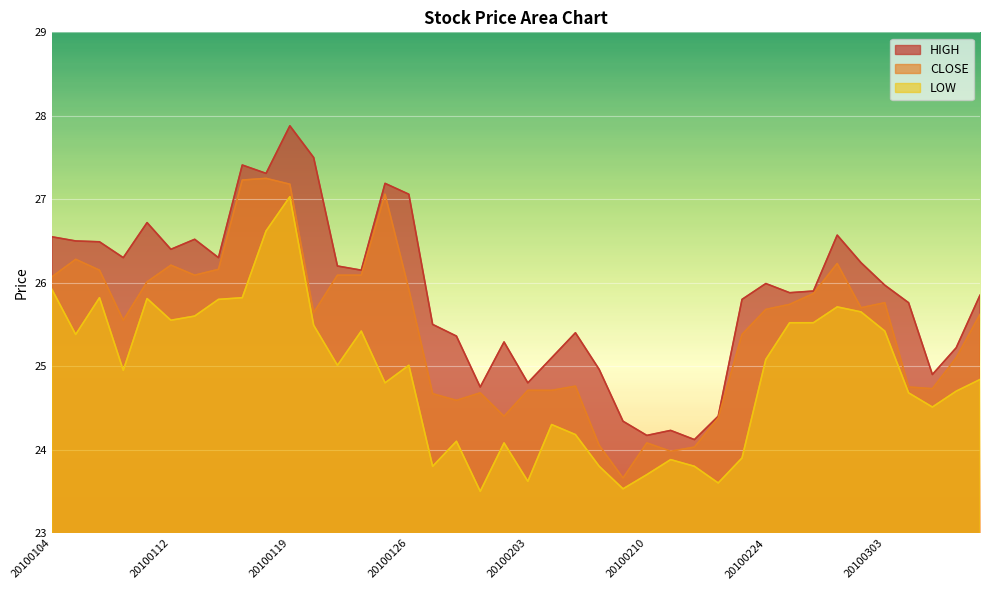

Which category has the highest value in the HIGH series?

20100119